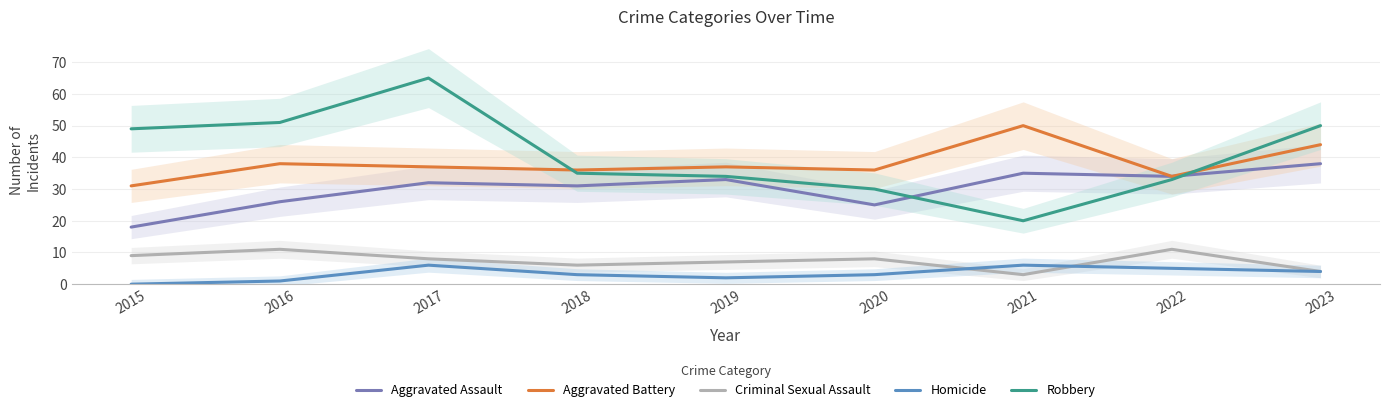

True or false: Aggravated Assault has more than 1 interior local peaks.

True